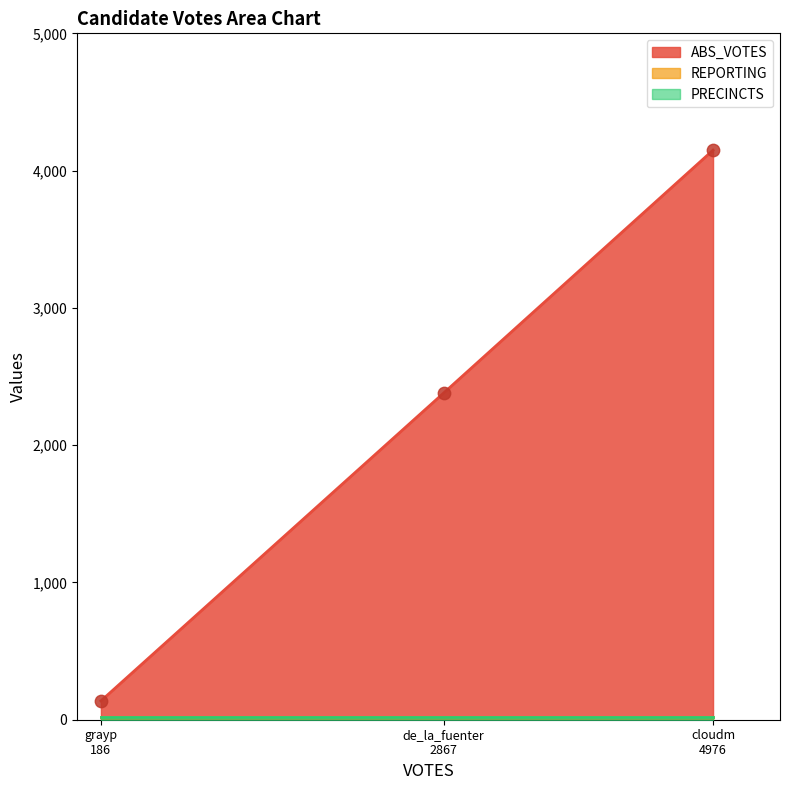

Is the value of ABS_VOTES at cloudm greater than the value of PRECINCTS at de_la_fuenter?

Yes